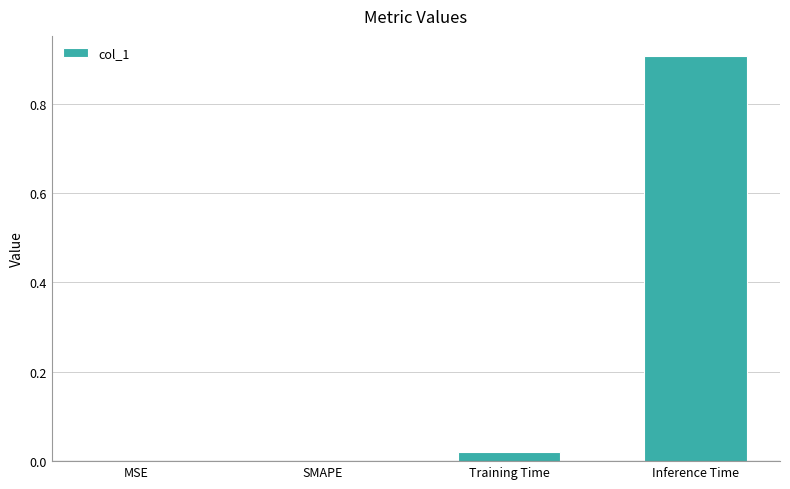

Which has a higher value, Inference Time or Training Time?

Inference Time